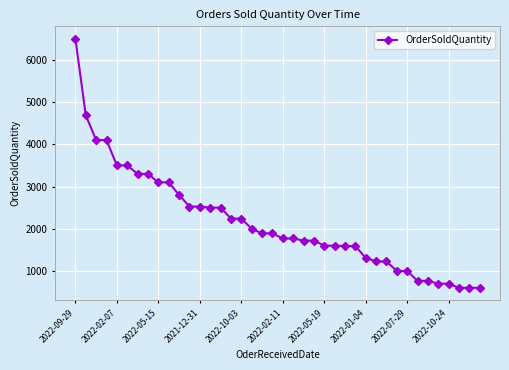

What is the greatest value displayed?

6500